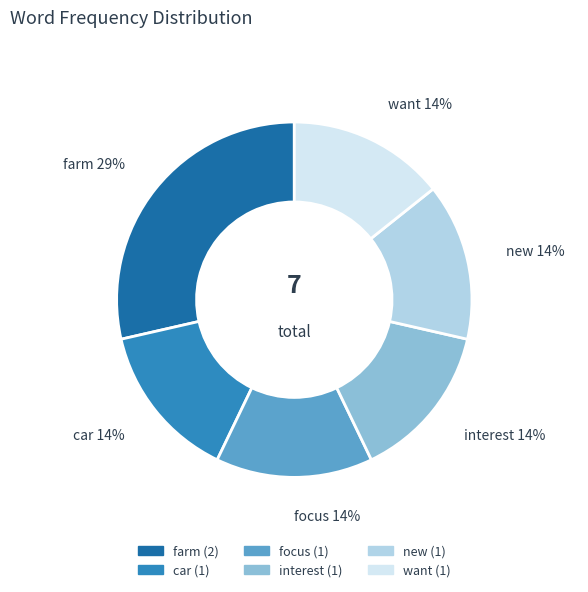

Which slice is the largest?

farm